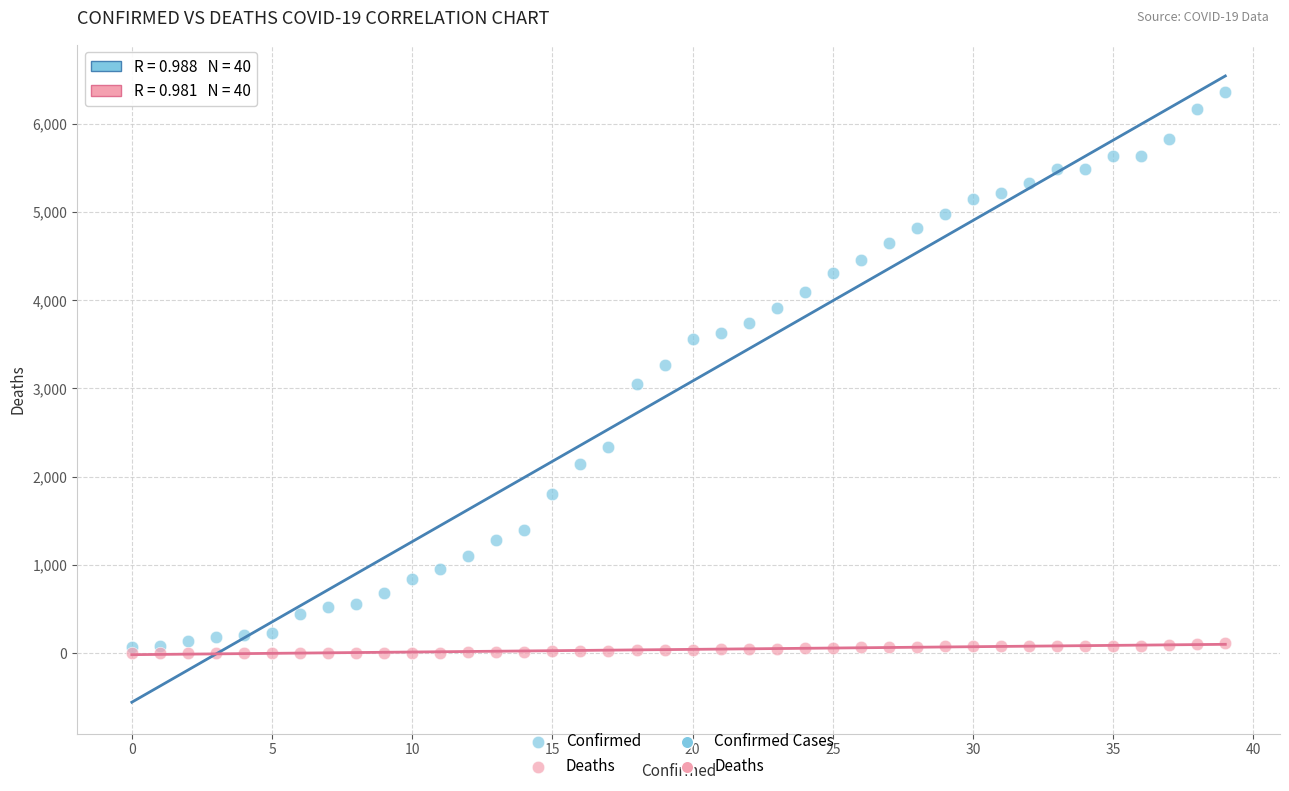

Which series has the largest Y range (max minus min)?

Confirmed